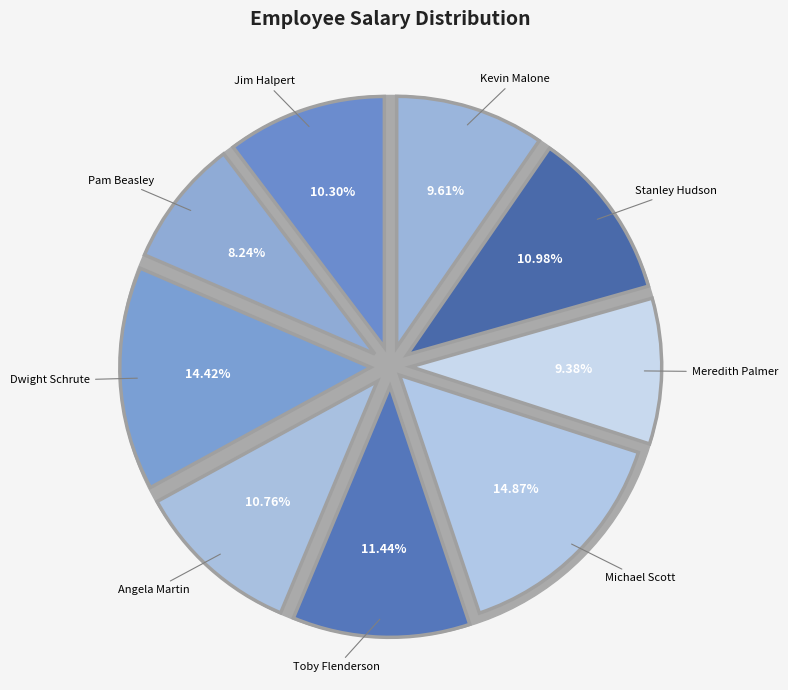

Approximately how many times larger is the value at Angela Martin compared to Meredith Palmer?

1.1